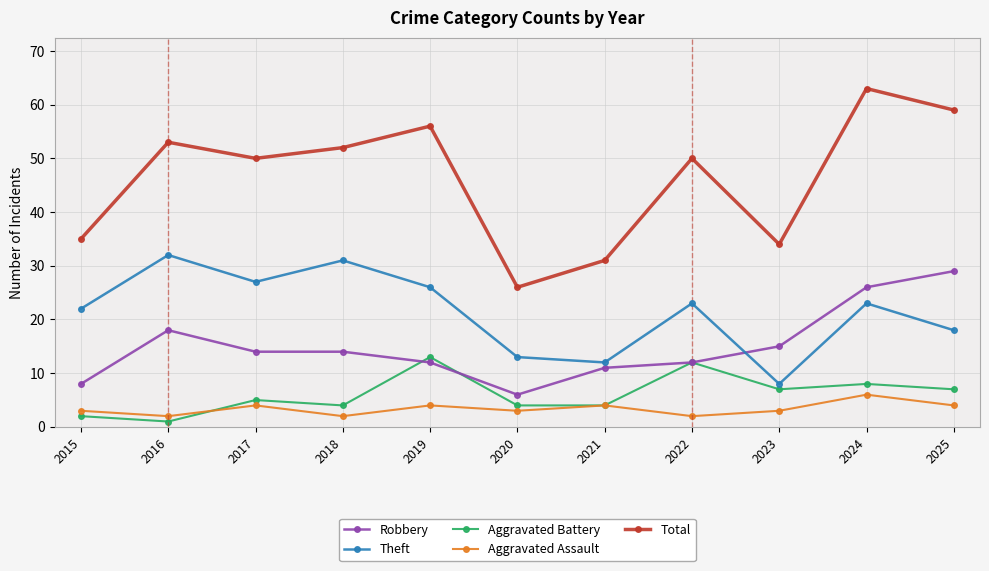

Which series has the largest range (max minus min)?

Total